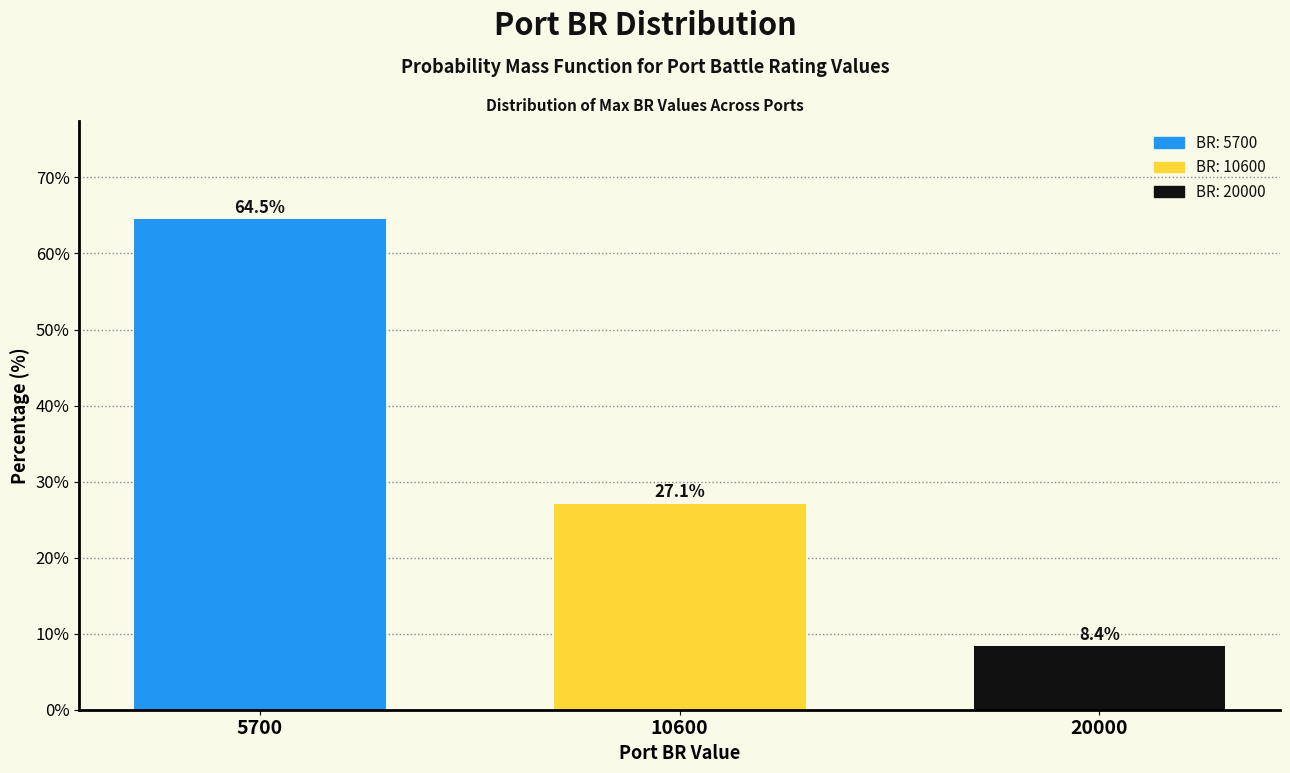

Reading left to right, list all the values displayed in this chart.

64.5	27.1	8.4